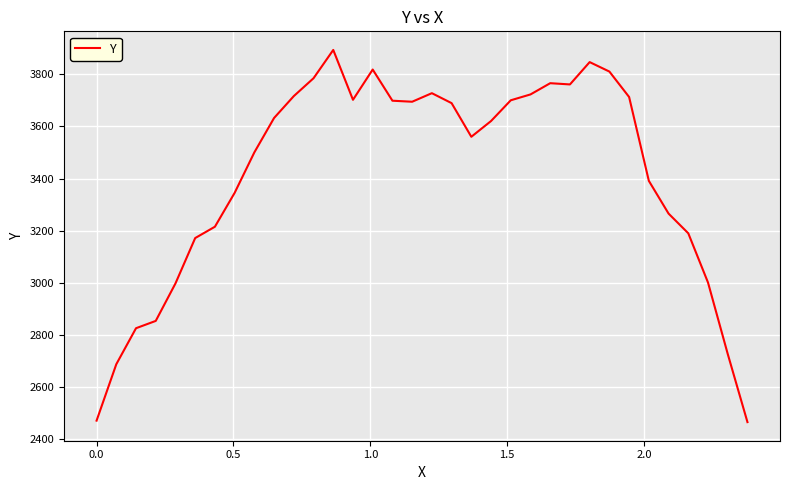

What is the difference between the maximum and minimum values?

1428.3